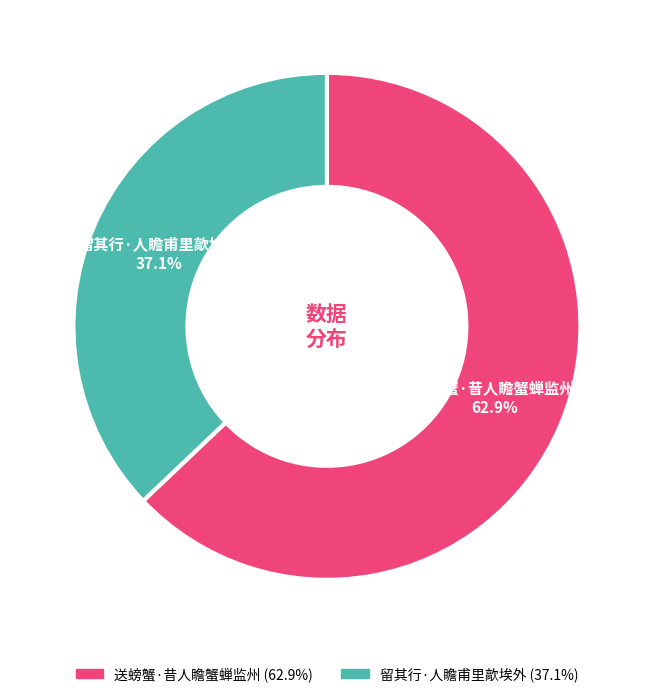

Which category has the biggest portion of the pie?

送螃蟹·昔人瞻蟹蝉监州